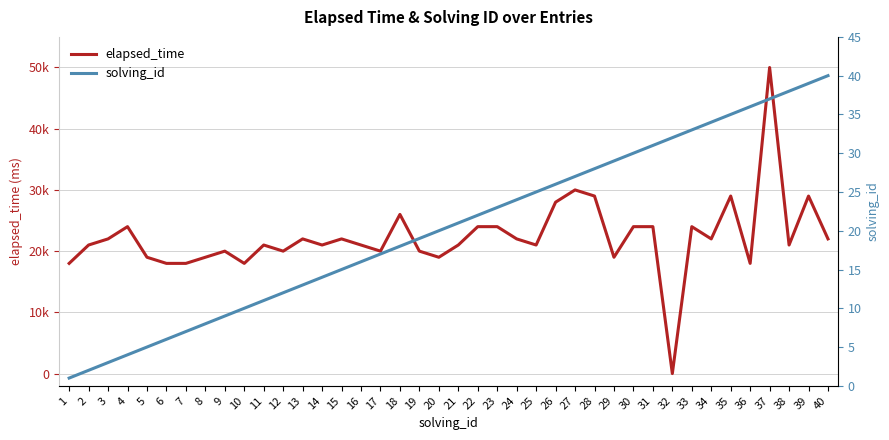

At which label does solving_id first exceed 21?

22